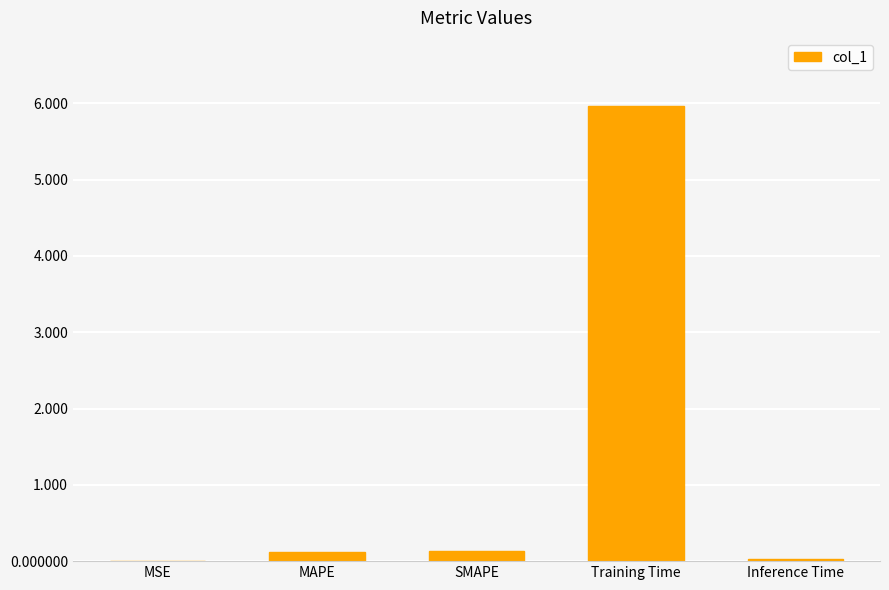

What is the sum of all values?

6.2